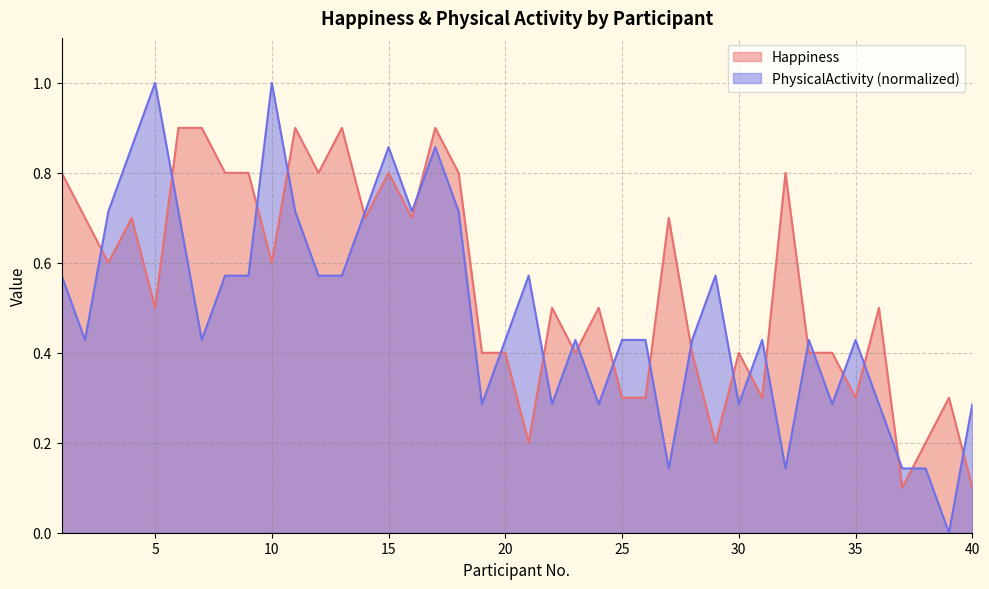

At which label does PhysicalActivity reach its minimum?

39